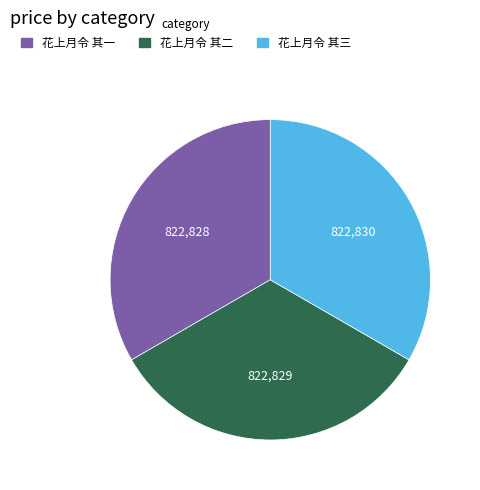

True or false: 花上月令 其二 accounts for 25% of the total.

False